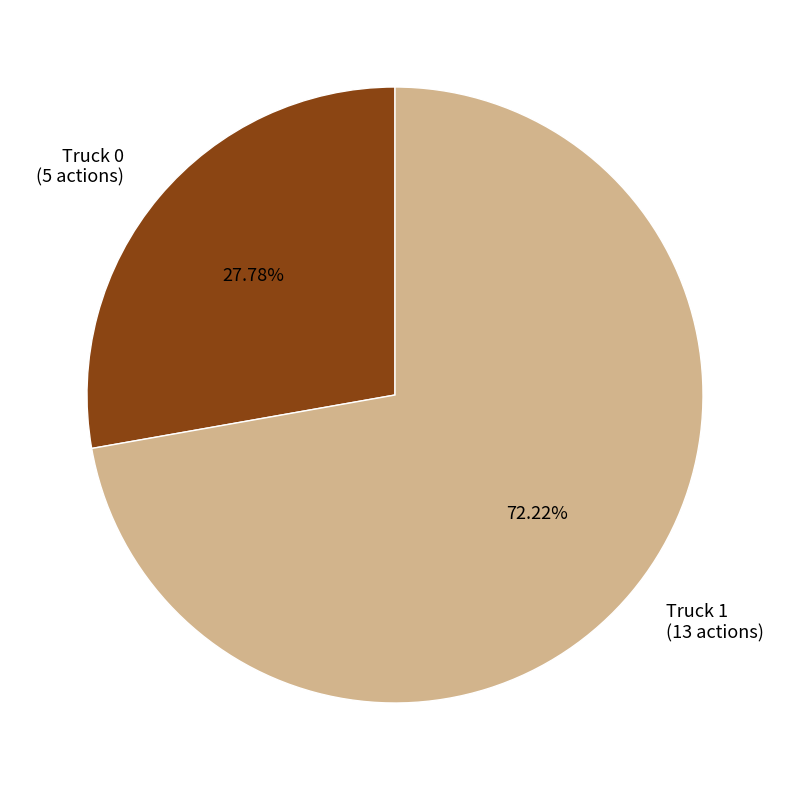

Which slice is the largest?

Truck 1